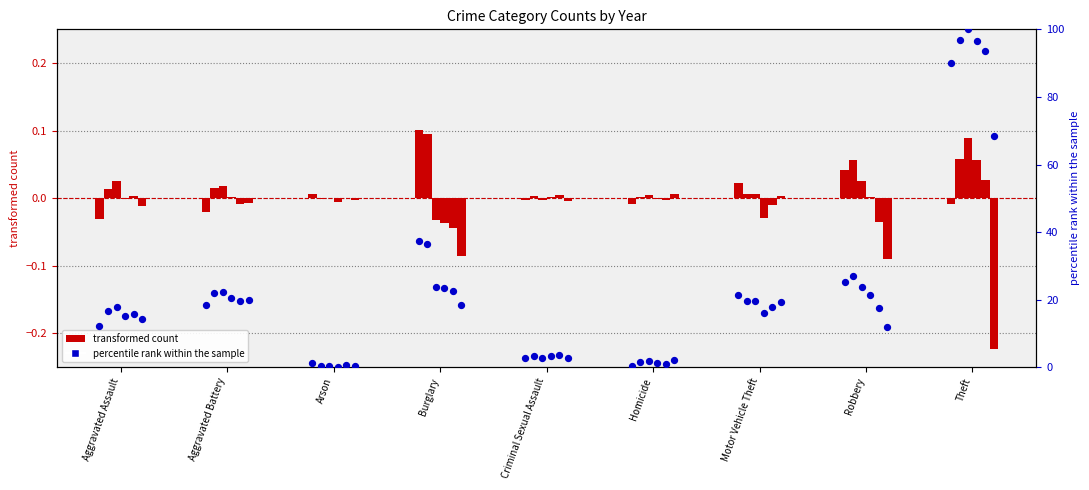

What is the total value across all series at Theft?

545.9